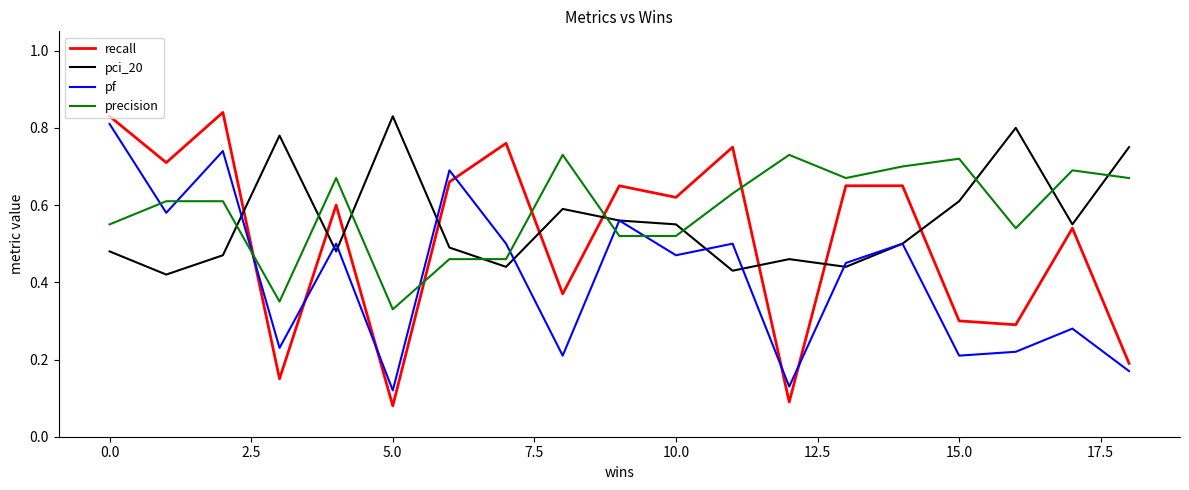

Which series has the widest spread of values?

recall